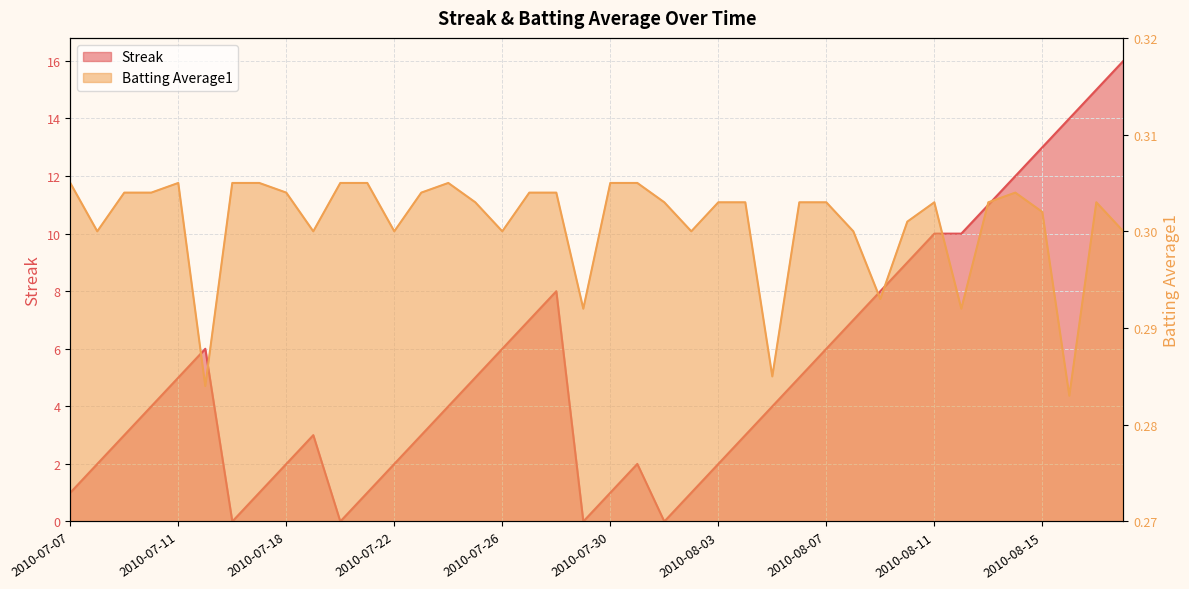

What is the sum of the Streak values at 2010-08-16 and 2010-07-23?

17.0